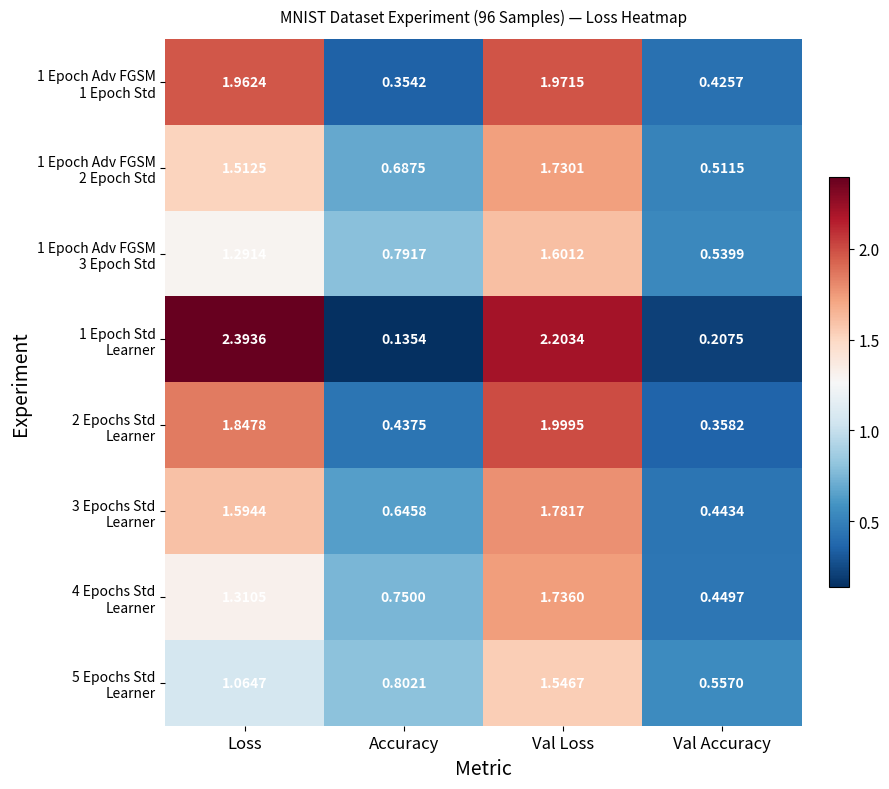

At which category does the chart reach its peak across all series?

Loss